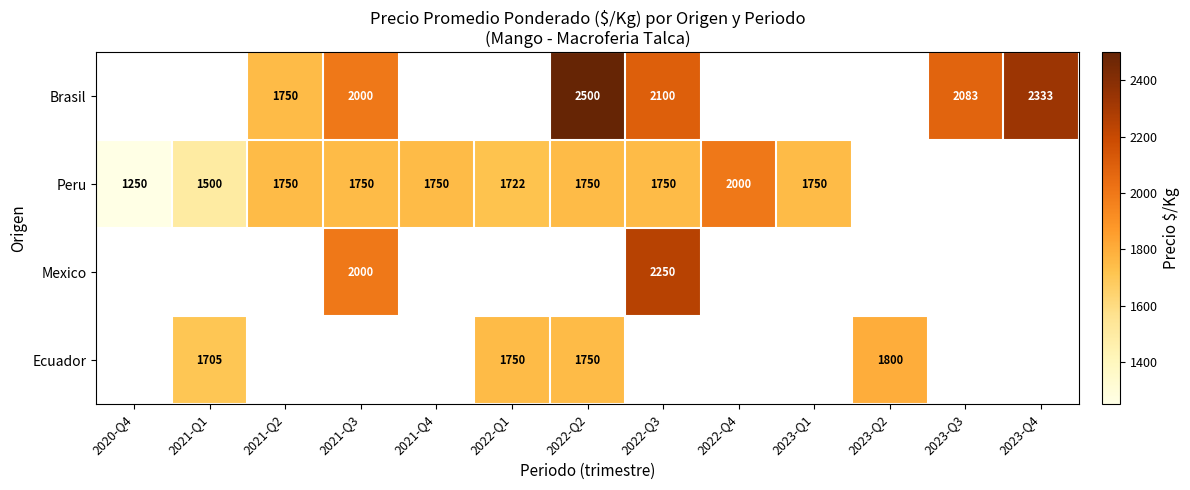

True or false: Peru has a value of 3184 at 2022-Q4.

False